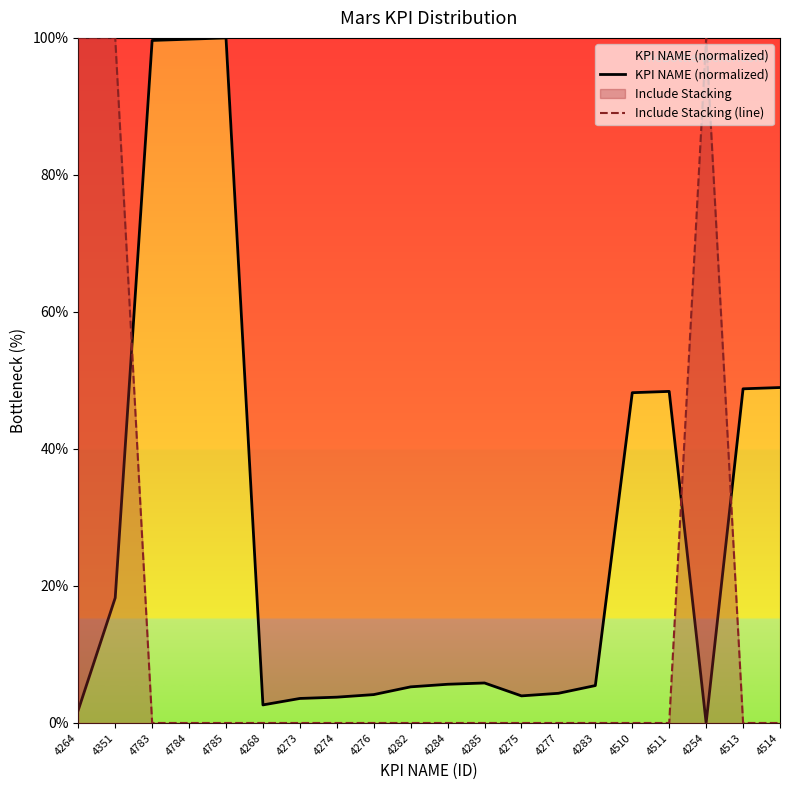

At how many categories does at least one series exceed 99?

6